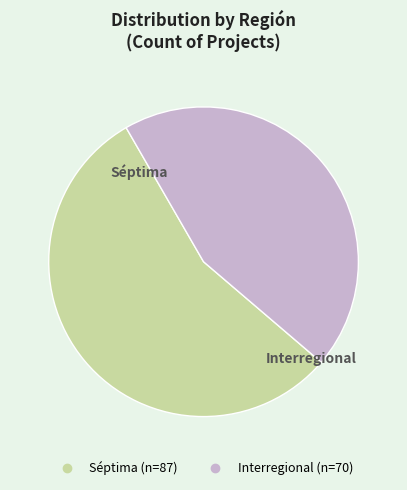

What is the ratio of the value at Séptima to the value at Interregional?

1.2